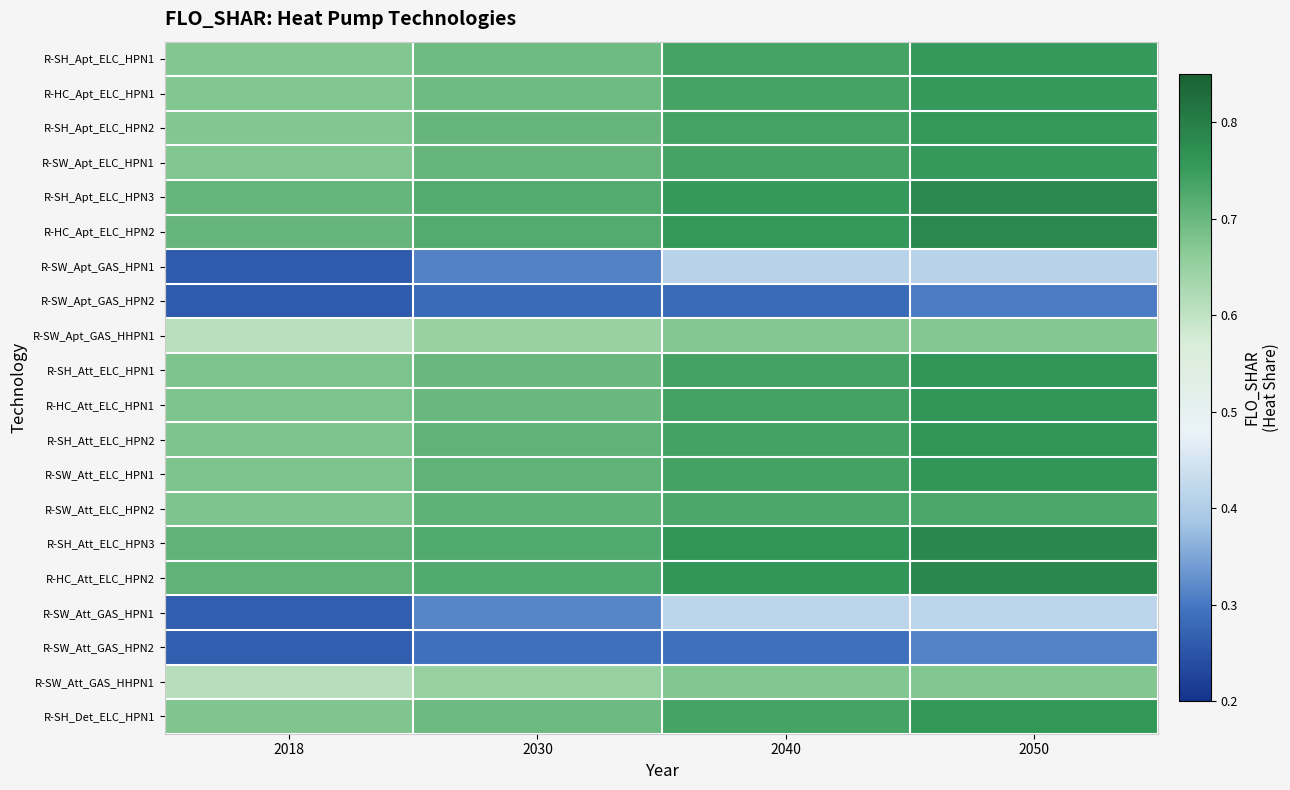

What is the greatest value displayed?

0.8